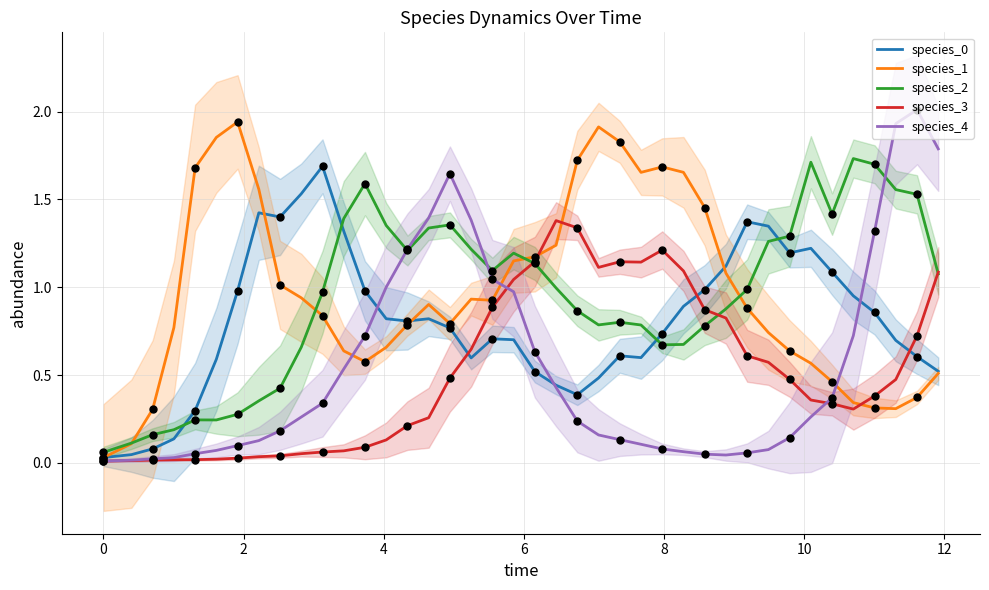

What are all the series names shown in the legend?

species_0, species_1, species_2, species_3, species_4